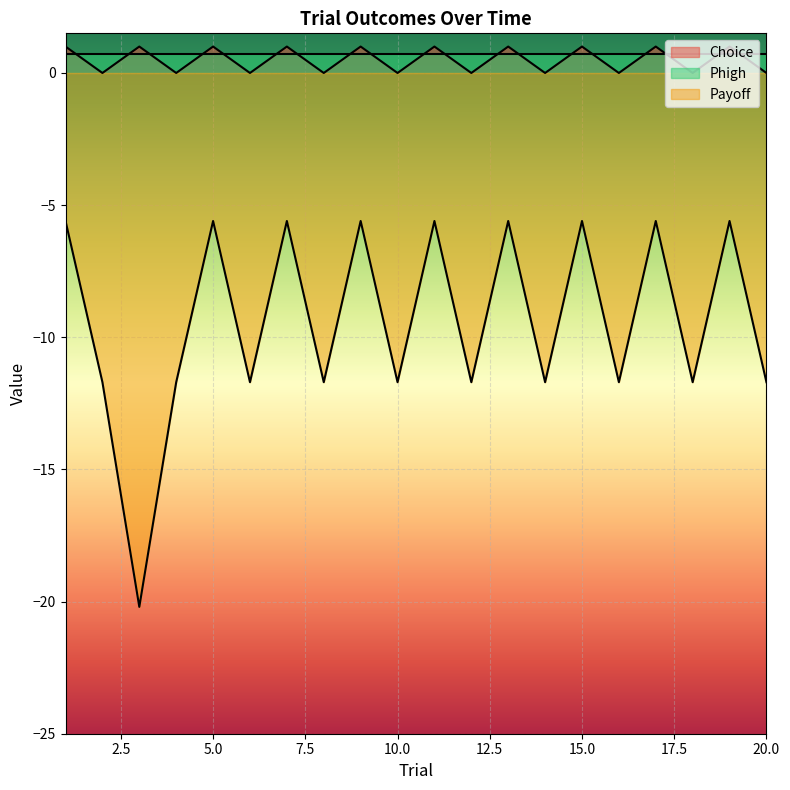

Rank the categories by Choice value from highest to lowest.

1, 3, 5, 7, 9, 11, 13, 15, 17, 19, 2, 4, 6, 8, 10, 12, 14, 16, 18, 20